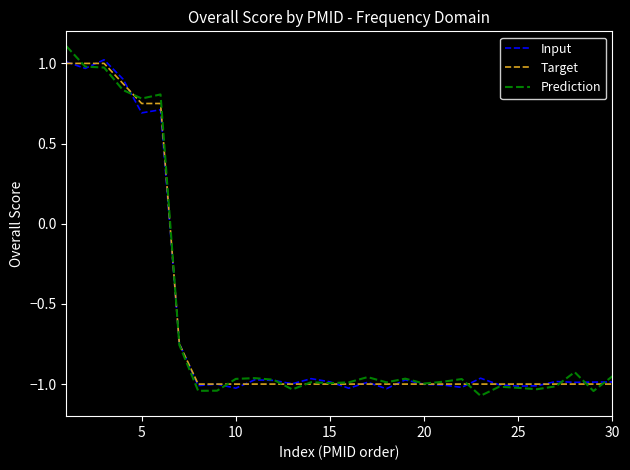

Which series has the widest spread of values?

Prediction